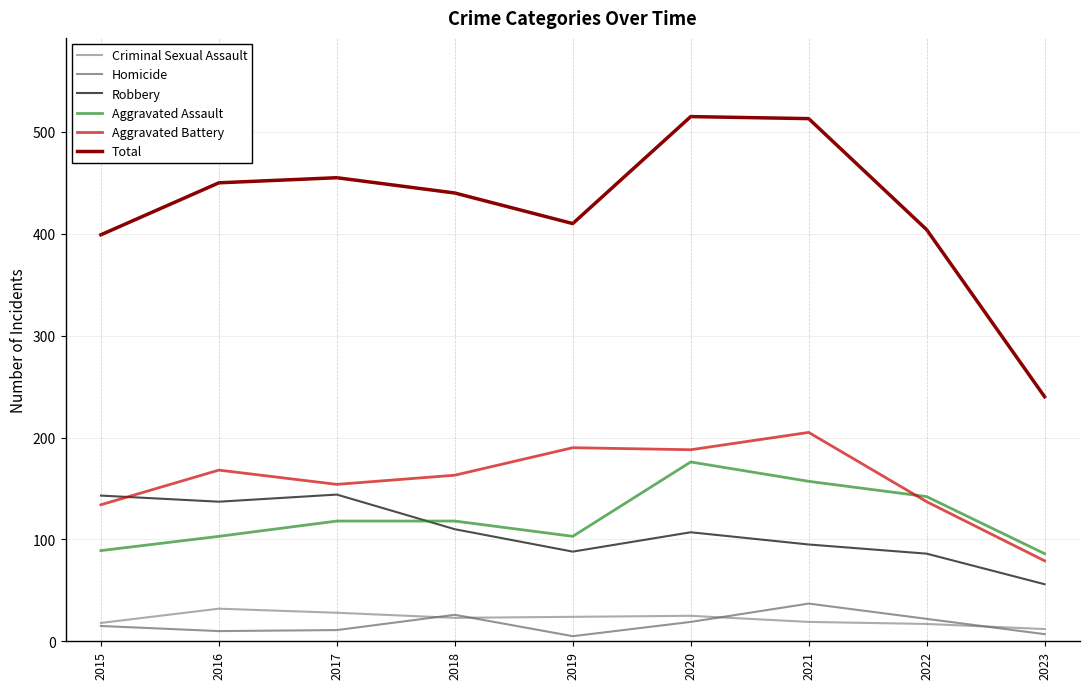

Which series has the largest range (max minus min)?

Total